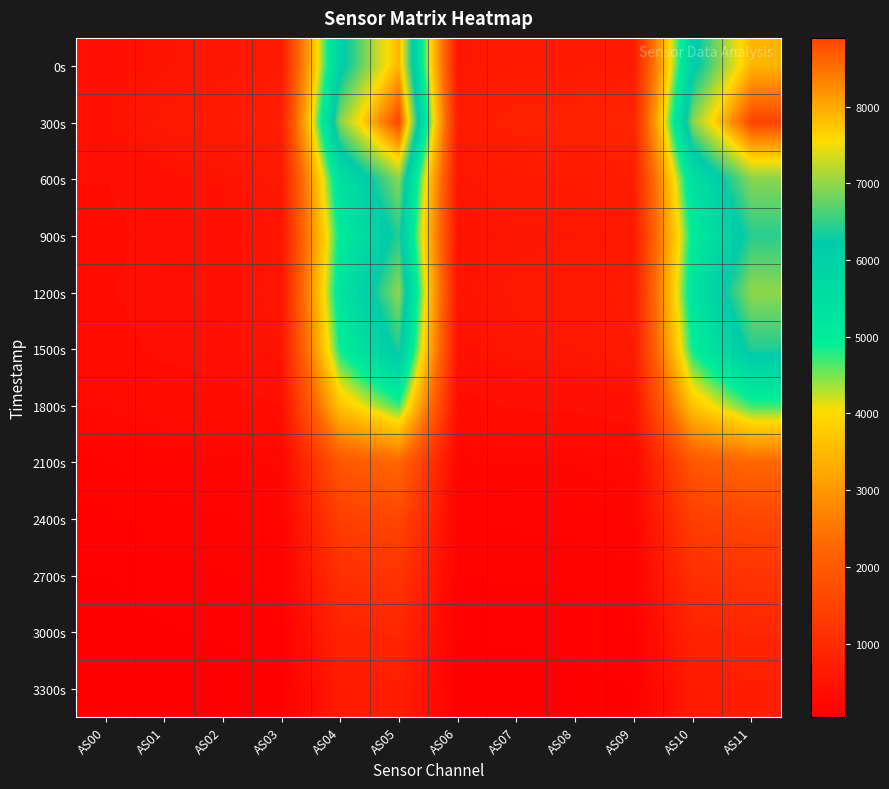

Rank the series at AS03 from lowest to highest value.

3300s, 3000s, 2700s, 2400s, 2100s, 1800s, 1500s, 900s, 1200s, 600s, 0s, 300s